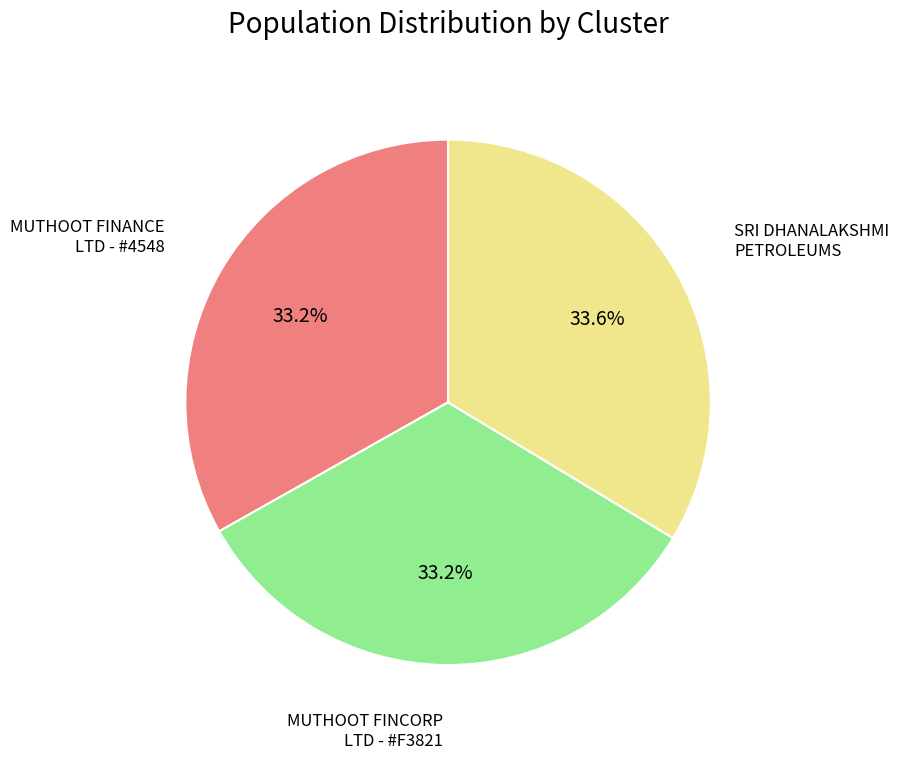

Count the number of slices in the pie.

3